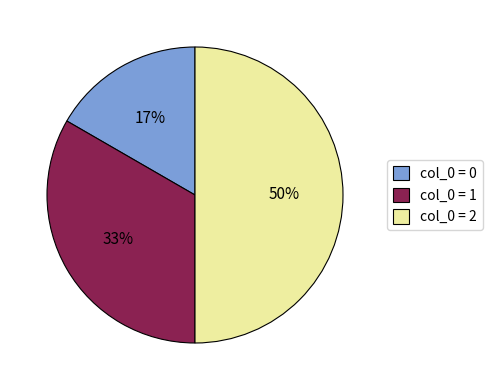

Combined, do col_0 = 0 and col_0 = 2 account for over 50%?

Yes